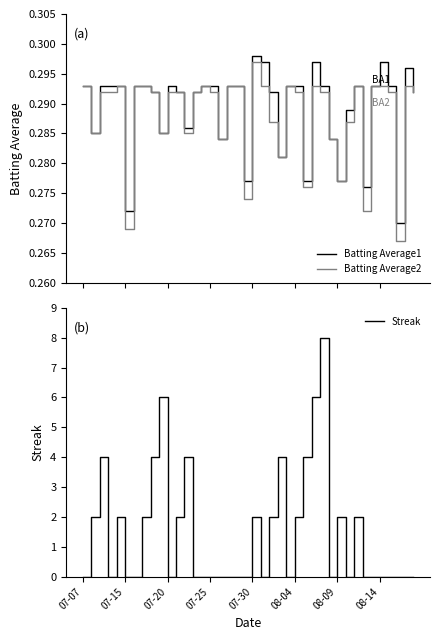

What is the maximum value for Streak?

8